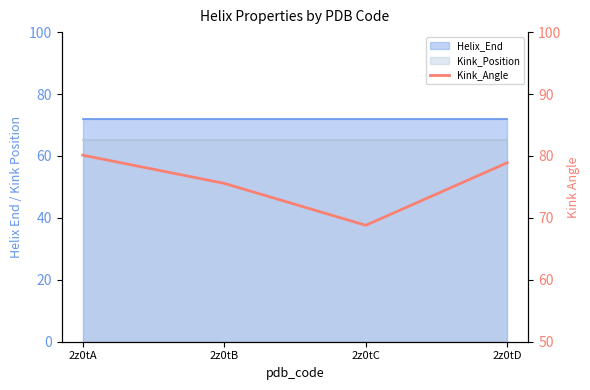

Reading left to right, what are all the values shown in this chart?

2z0tA=80.1	2z0tB=75.6	2z0tC=68.8	2z0tD=78.9